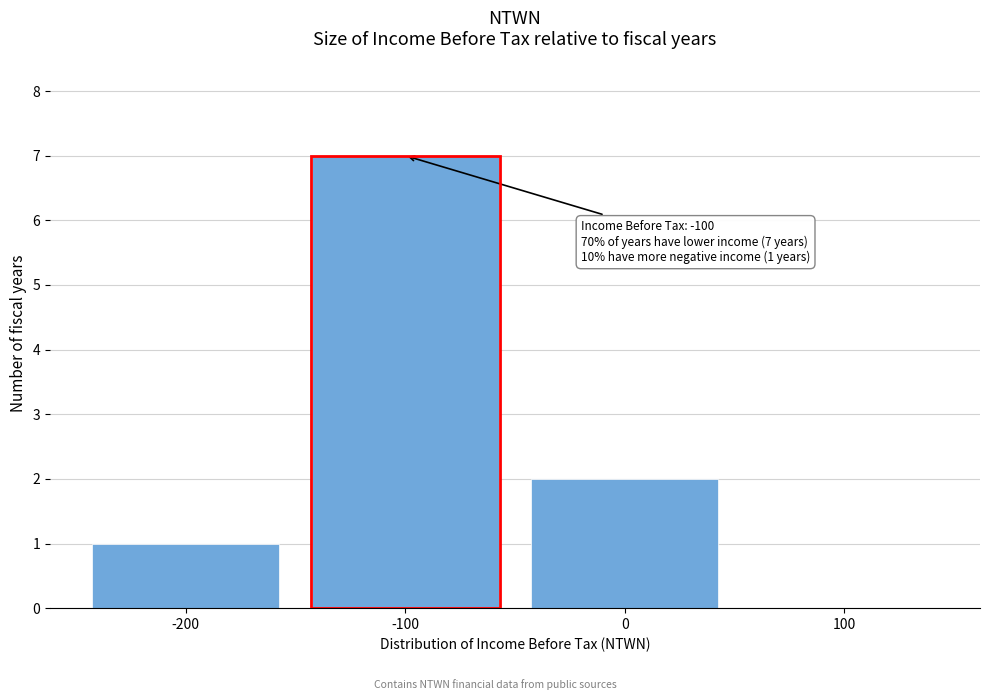

Reading left to right, transcribe all the data shown in this chart.

-200=1	-100=7	0=2	100=0